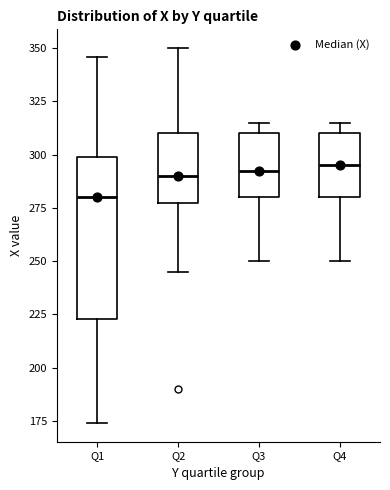

Reading left to right, transcribe this box plot: for each box, give where its median line is, the range the box spans, and where its two whiskers end, as read against the y-axis. The values are not printed on the chart, so give them approximately, as read against the axis.

Q1: median 280, box 225 to 300, whiskers 175 to 345
Q2: median 290, box 280 to 310, whiskers 245 to 350
Q3: median 295, box 280 to 310, whiskers 250 to 315
Q4: median 295, box 280 to 310, whiskers 250 to 315